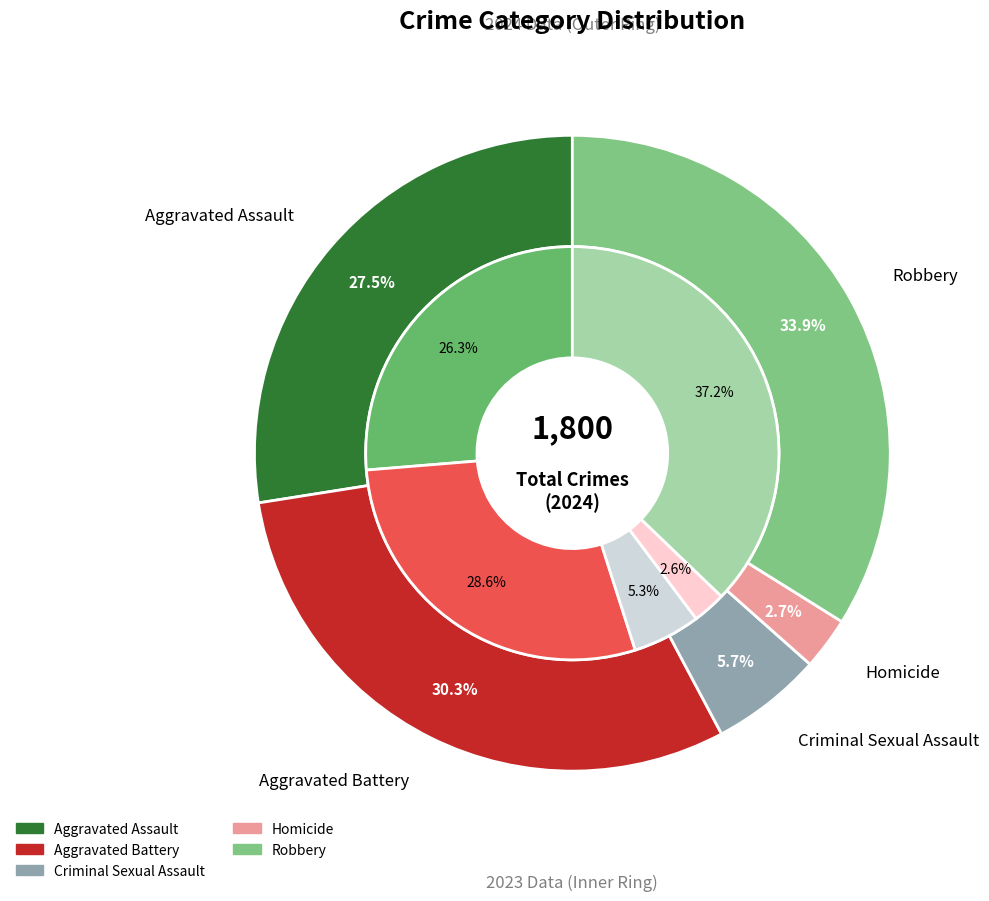

Which series has the largest range (max minus min)?

values_2023